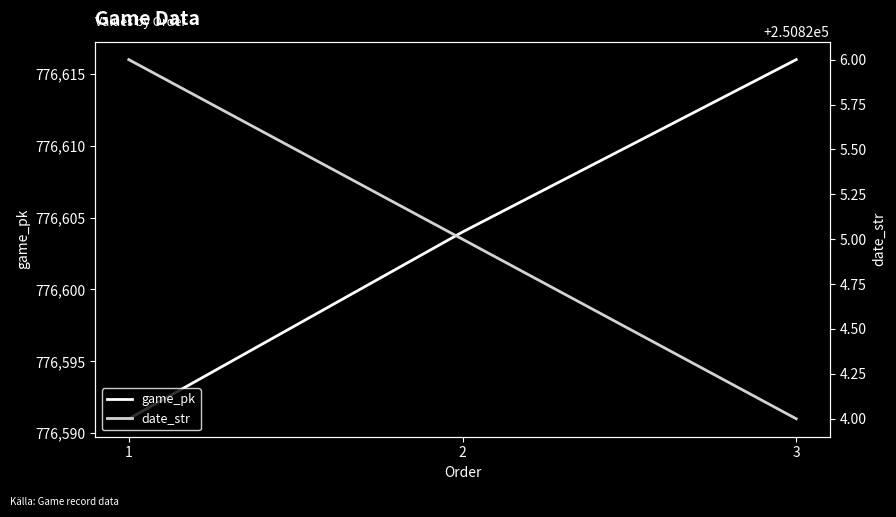

Reading right to left, what are all the values shown in this chart?

game_pk: 3=776616	2=776604	1=776591
date_str: 3=250824	2=250825	1=250826